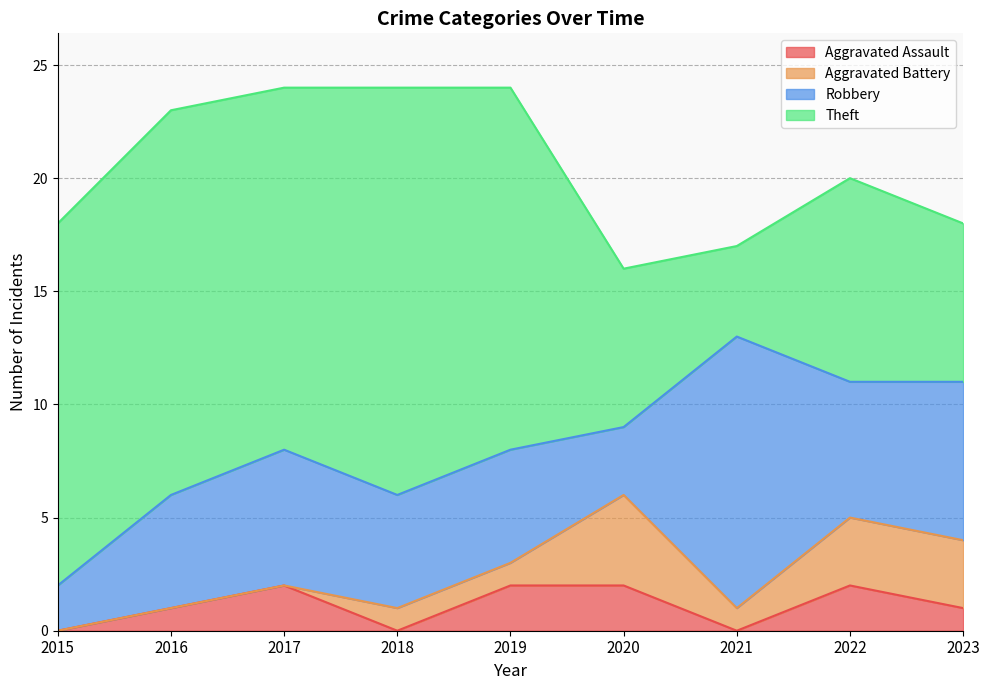

True or false: Robbery has a value of 3 at 2016.

False